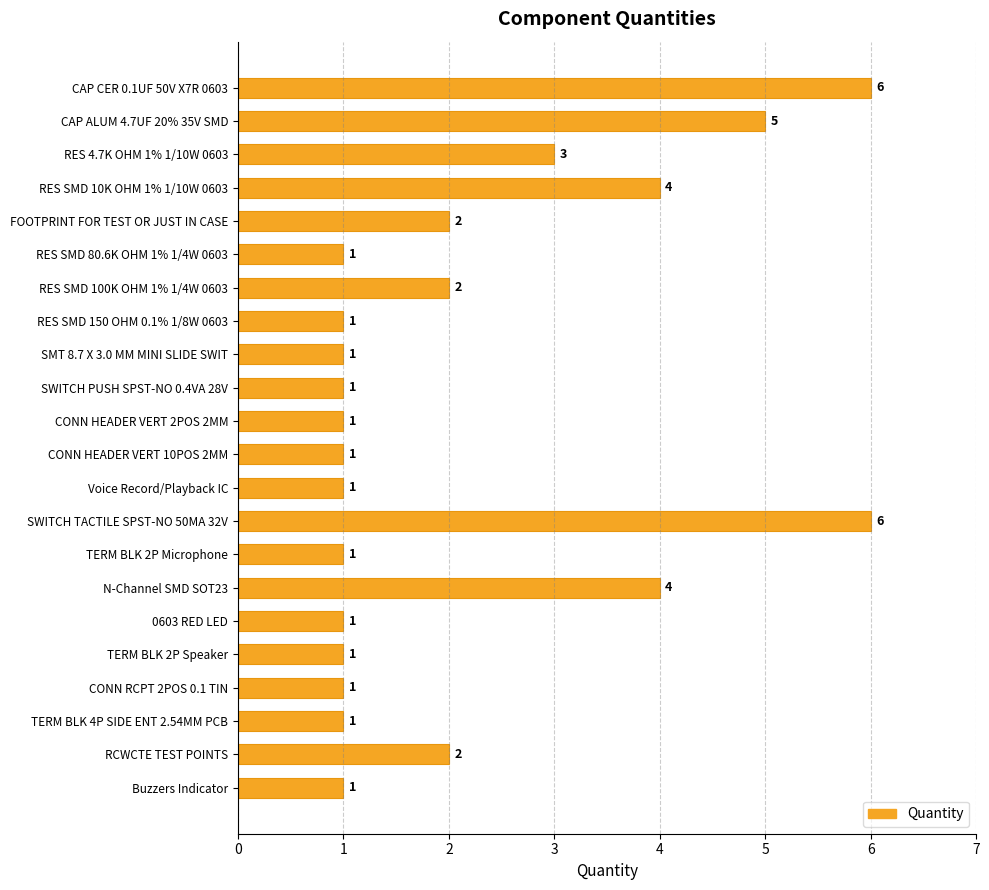

How many values are between 1 and 3?

17